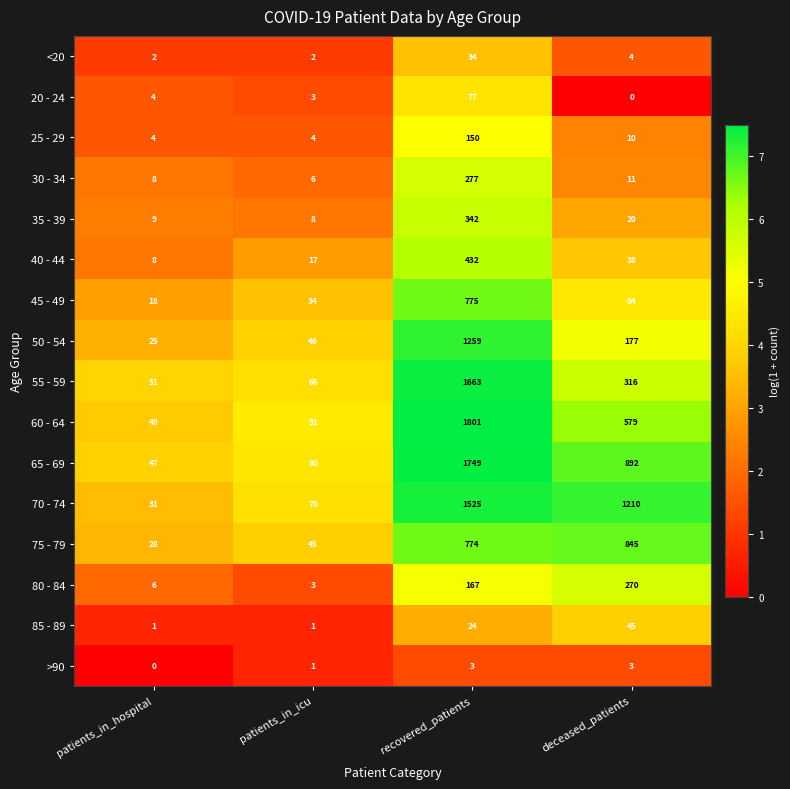

What is the sum of all 35 - 39 values?

379